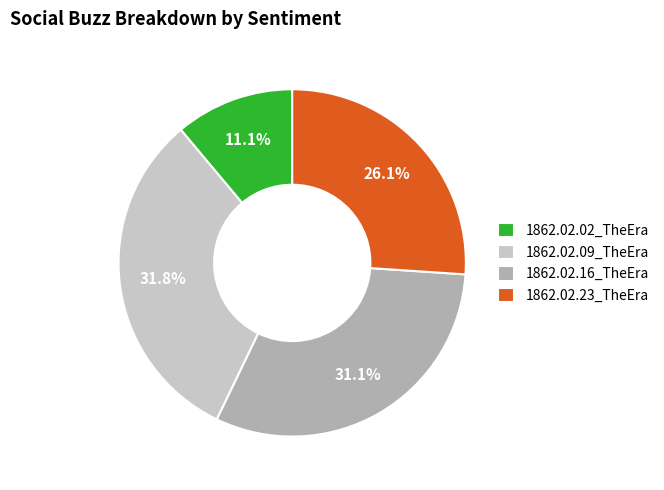

Which has a higher value, 1862.02.16_TheEra or 1862.02.09_TheEra?

1862.02.09_TheEra